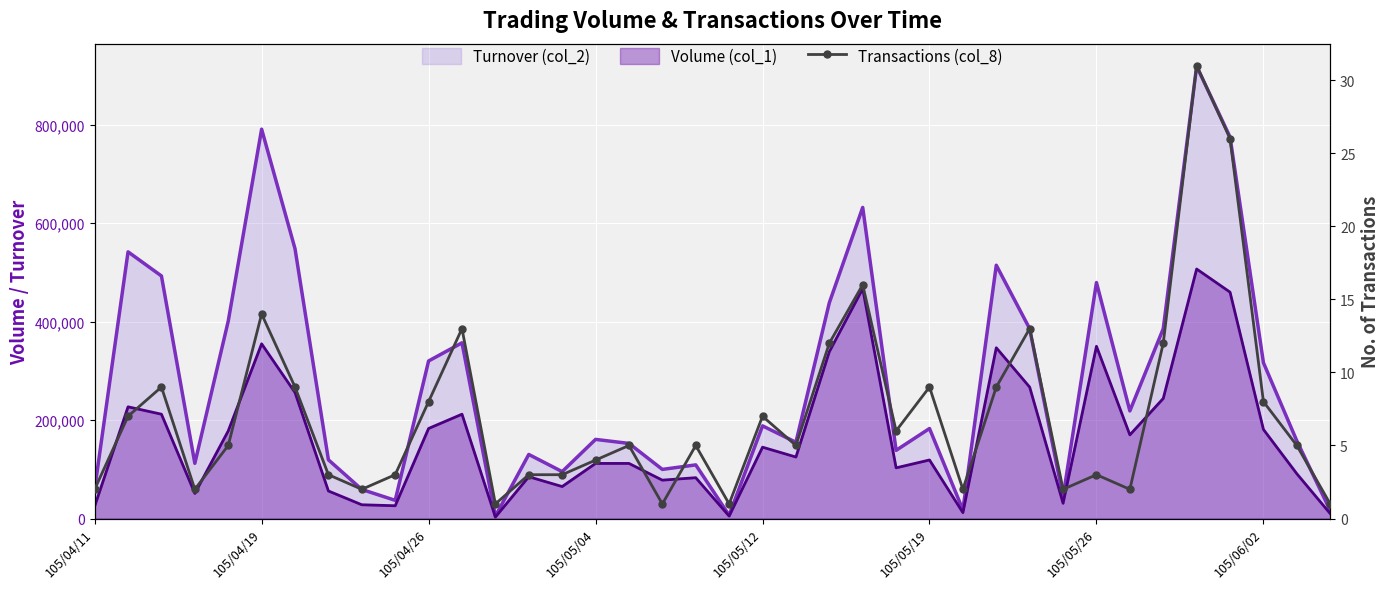

How many categories are shown in the chart?

38